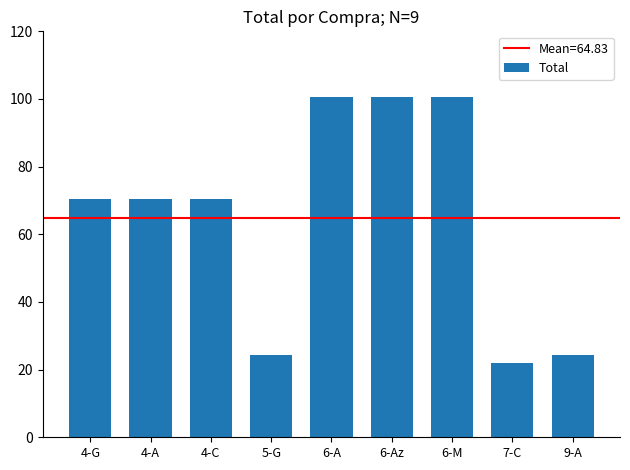

How many data points does each series have?

9